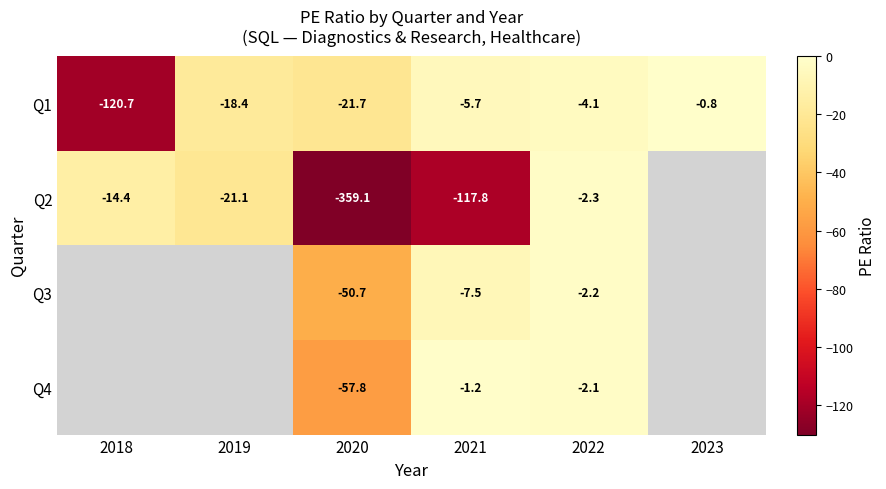

At how many categories does at least one series exceed -159?

6